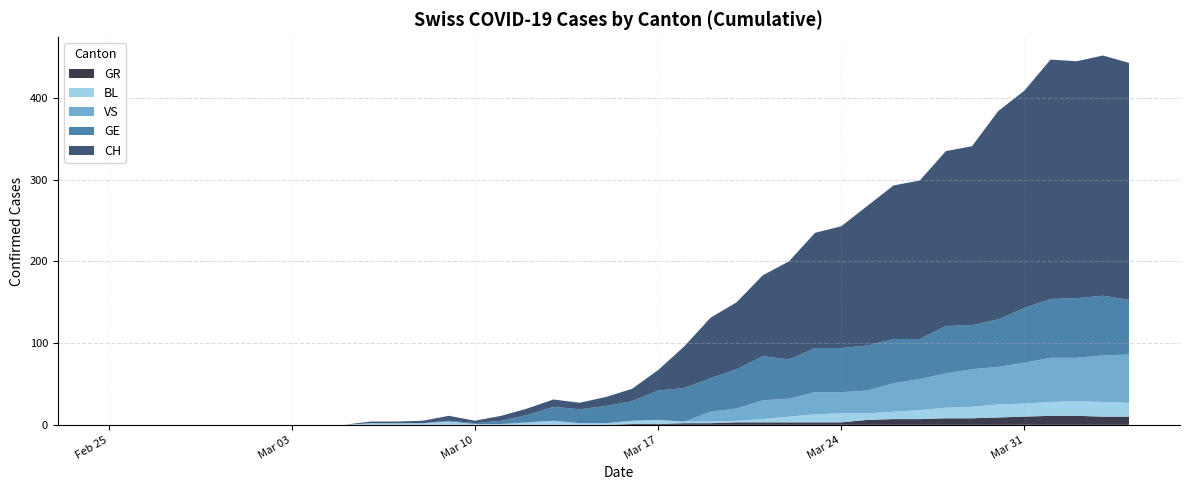

Which series has the widest spread of values?

CH